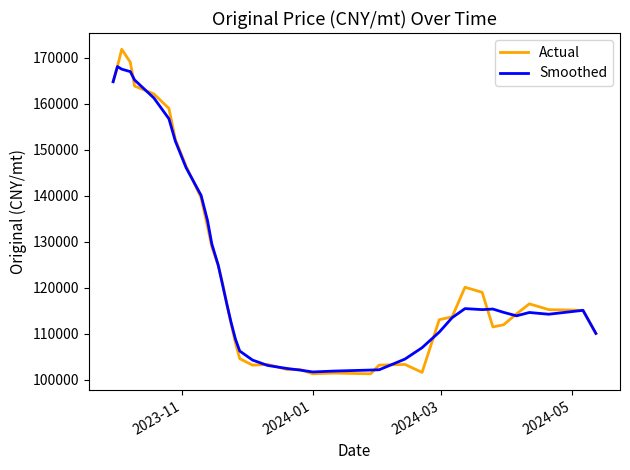

True or false: Smoothed and Actual intersect in this chart.

True